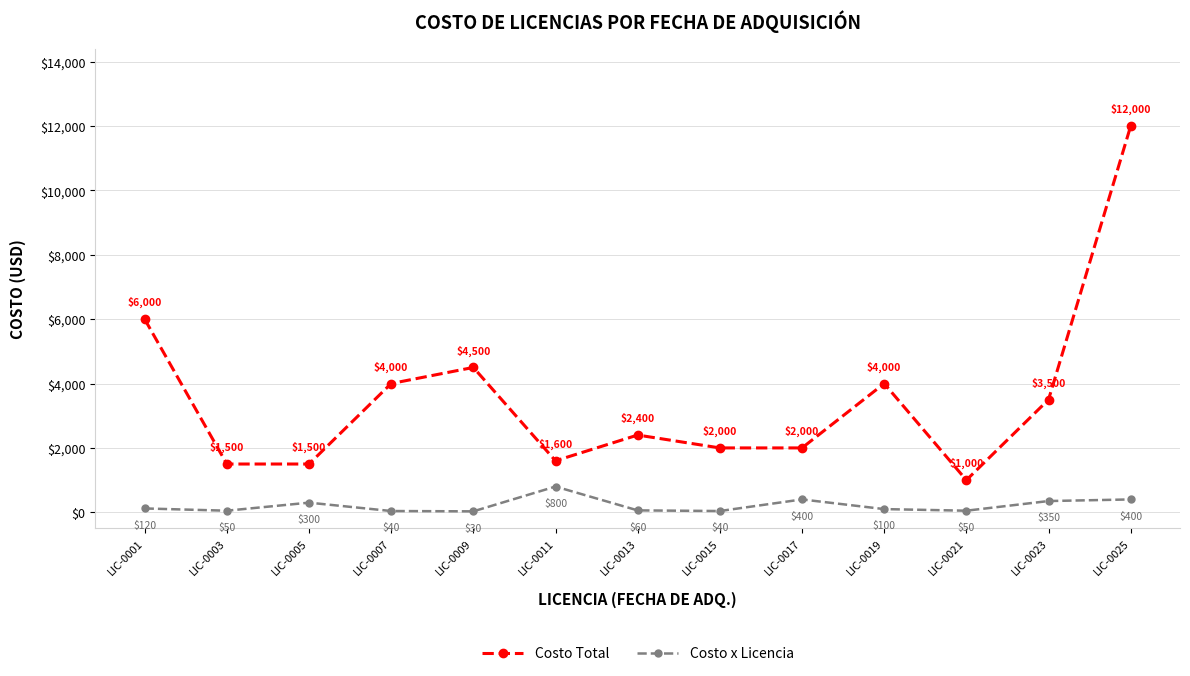

Where is the first local maximum for Costo x Licencia?

LIC-0005